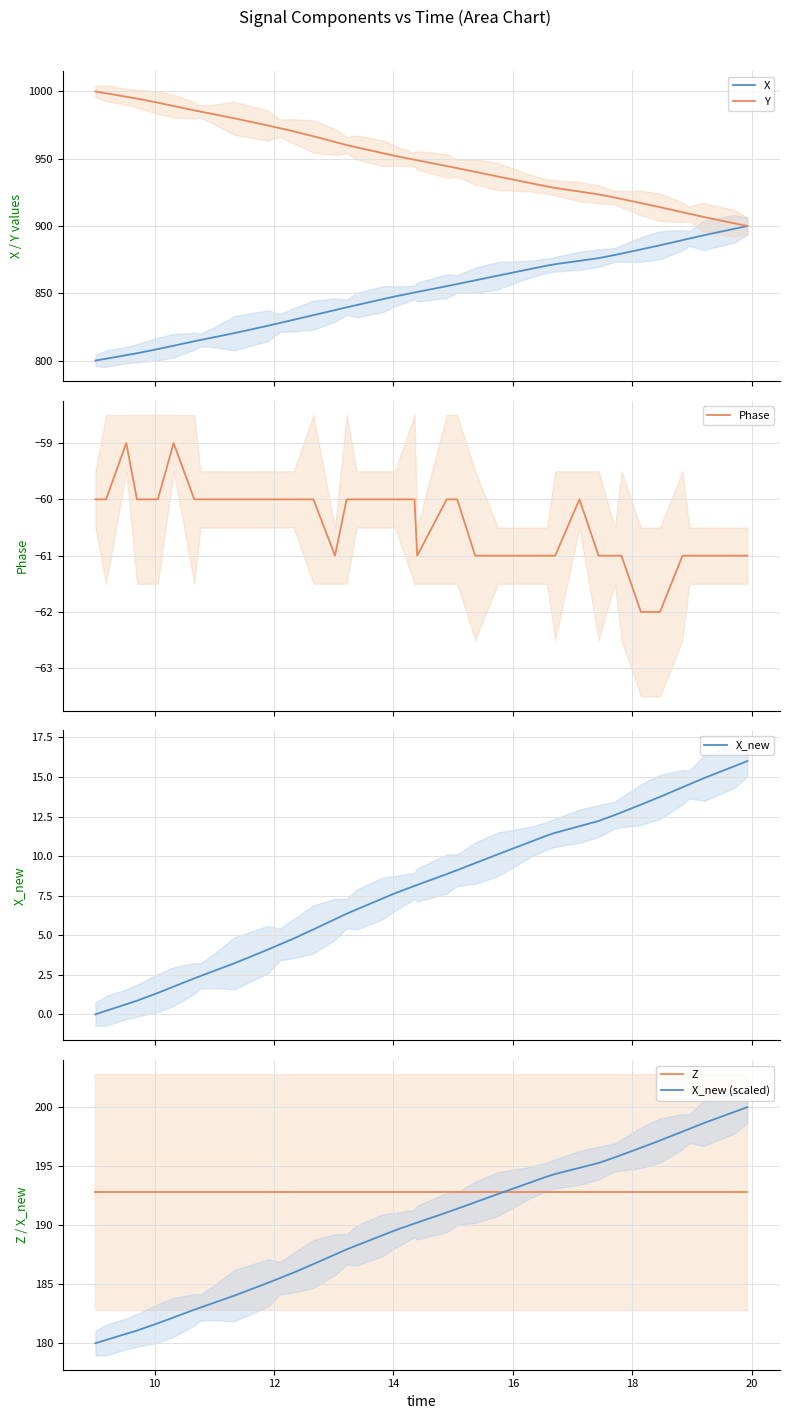

What is the difference between the maximum and minimum values in the Y series?

100.0